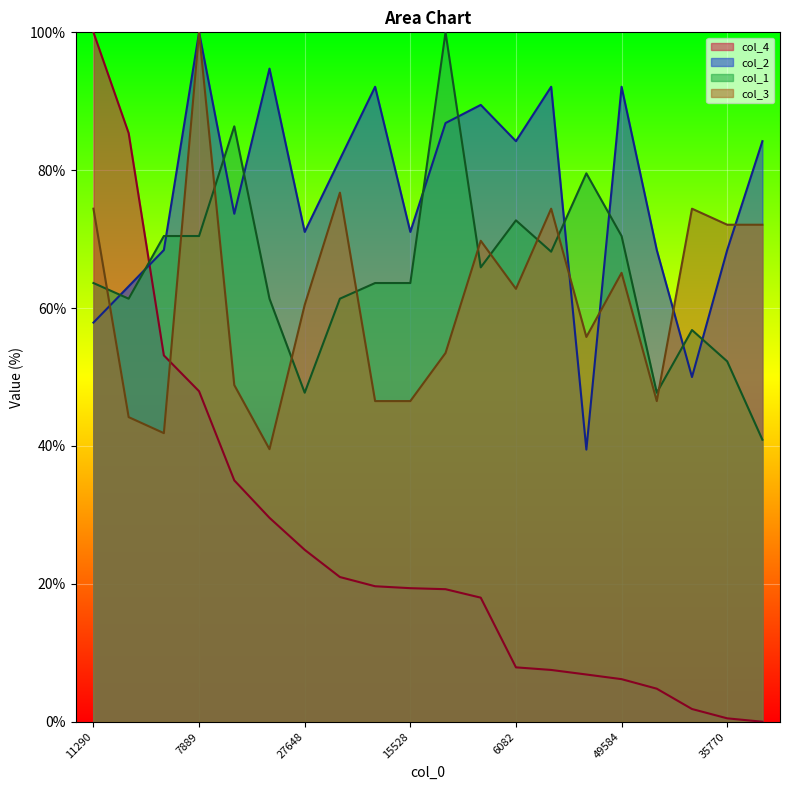

What is the sum of the col_3 values at 6082 and 44614?

104.7